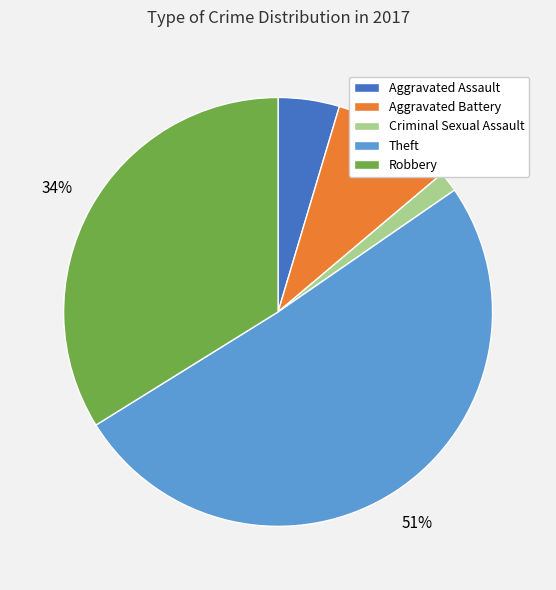

Is it true that Aggravated Assault is 5% of the pie?

True